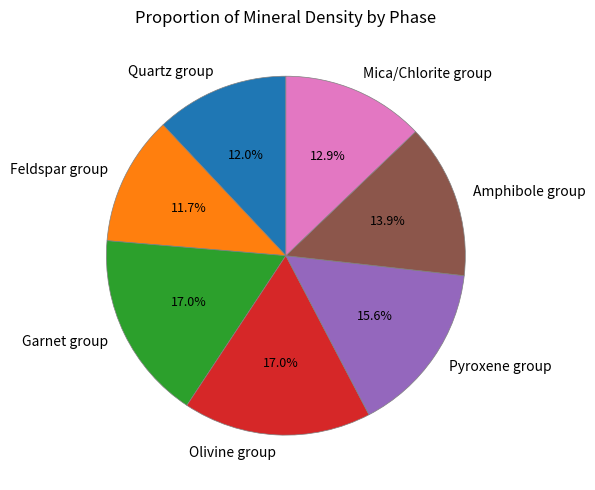

Approximately how many times larger is the value at Mica/Chlorite group compared to Amphibole group?

0.9